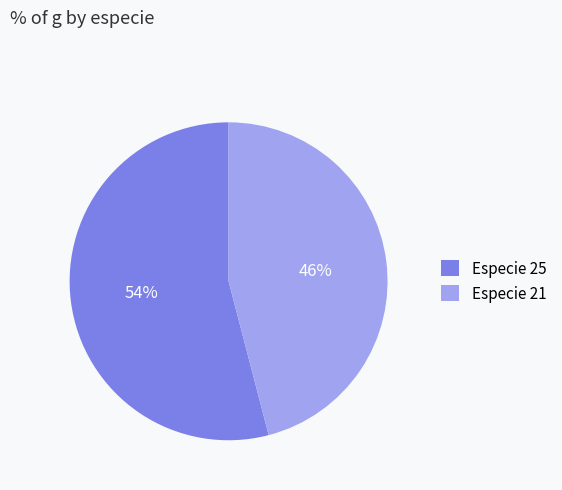

To the nearest percent, what is the difference between the largest and smallest slice percentages?

8%